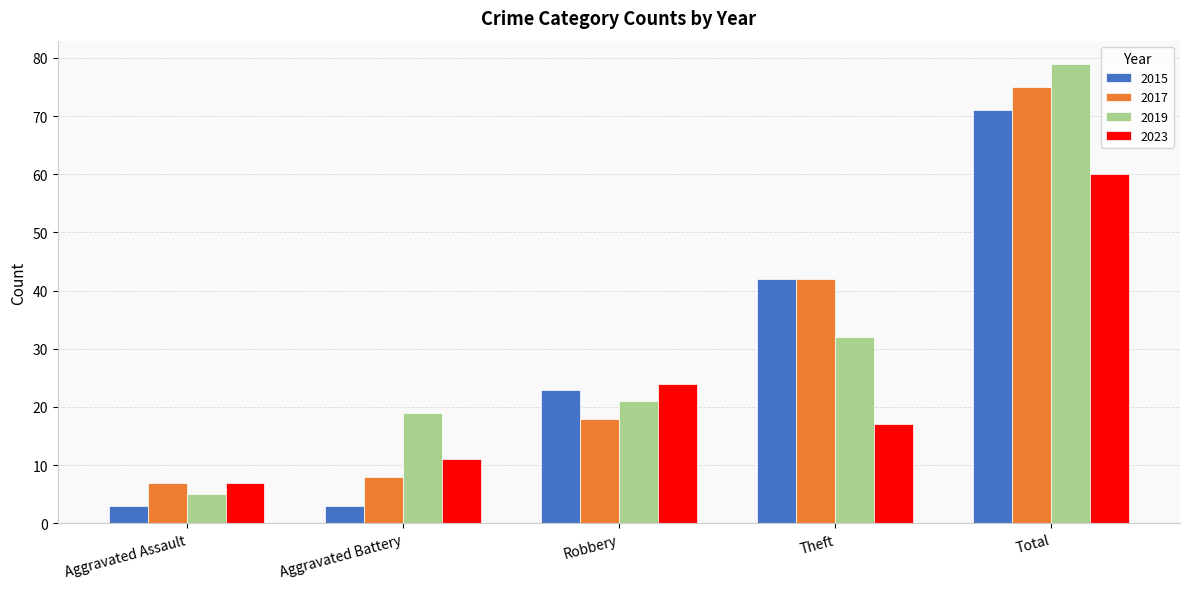

Which series has the largest total across all categories?

2019